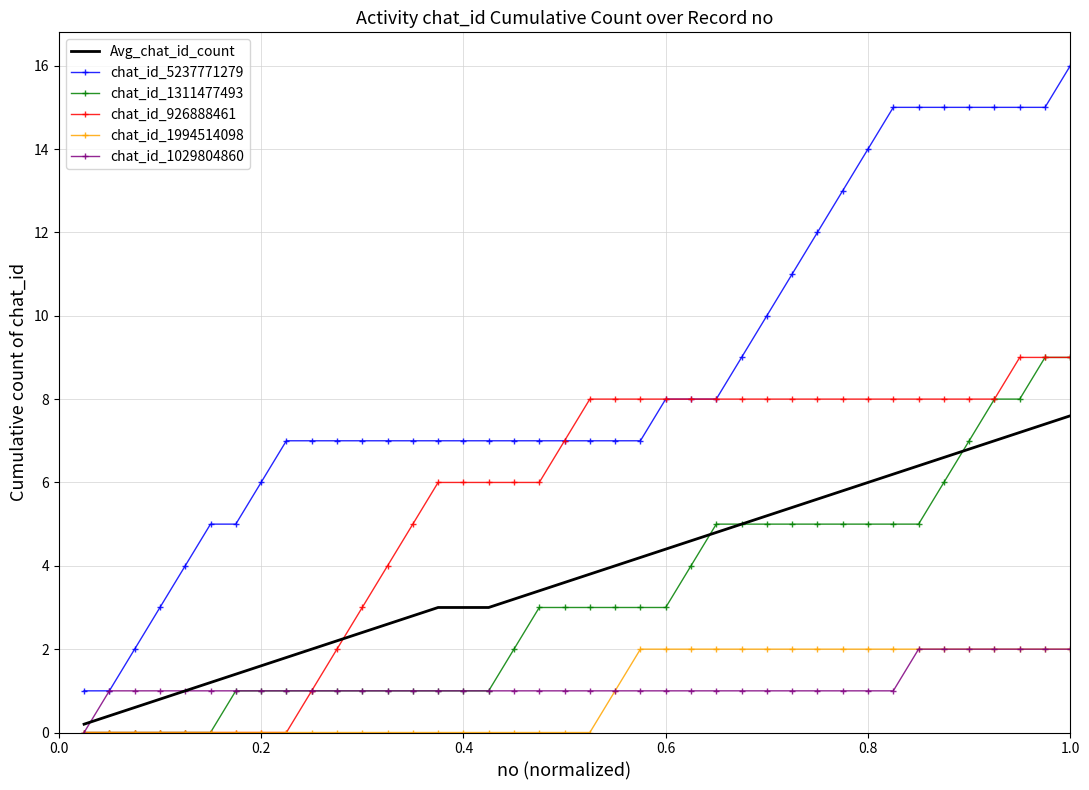

True or false: chat_id_1994514098 and Avg_chat_id_count intersect in this chart.

False